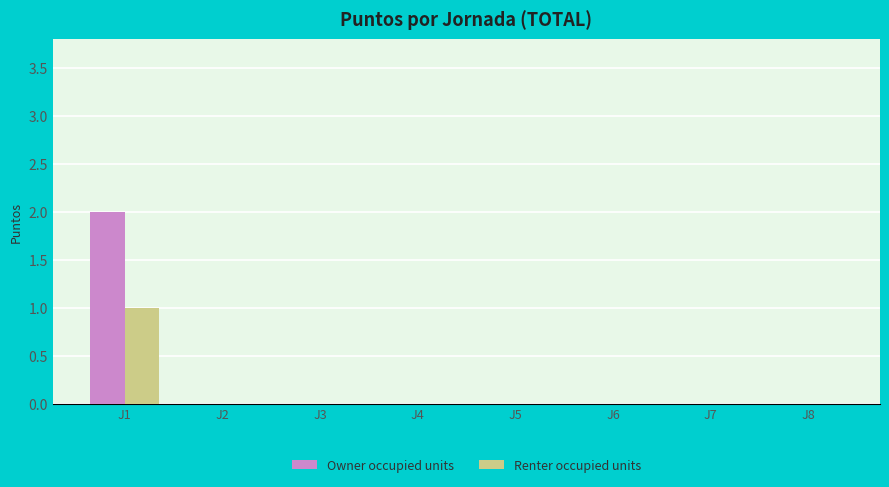

Which series has the largest range (max minus min)?

Owner occupied units